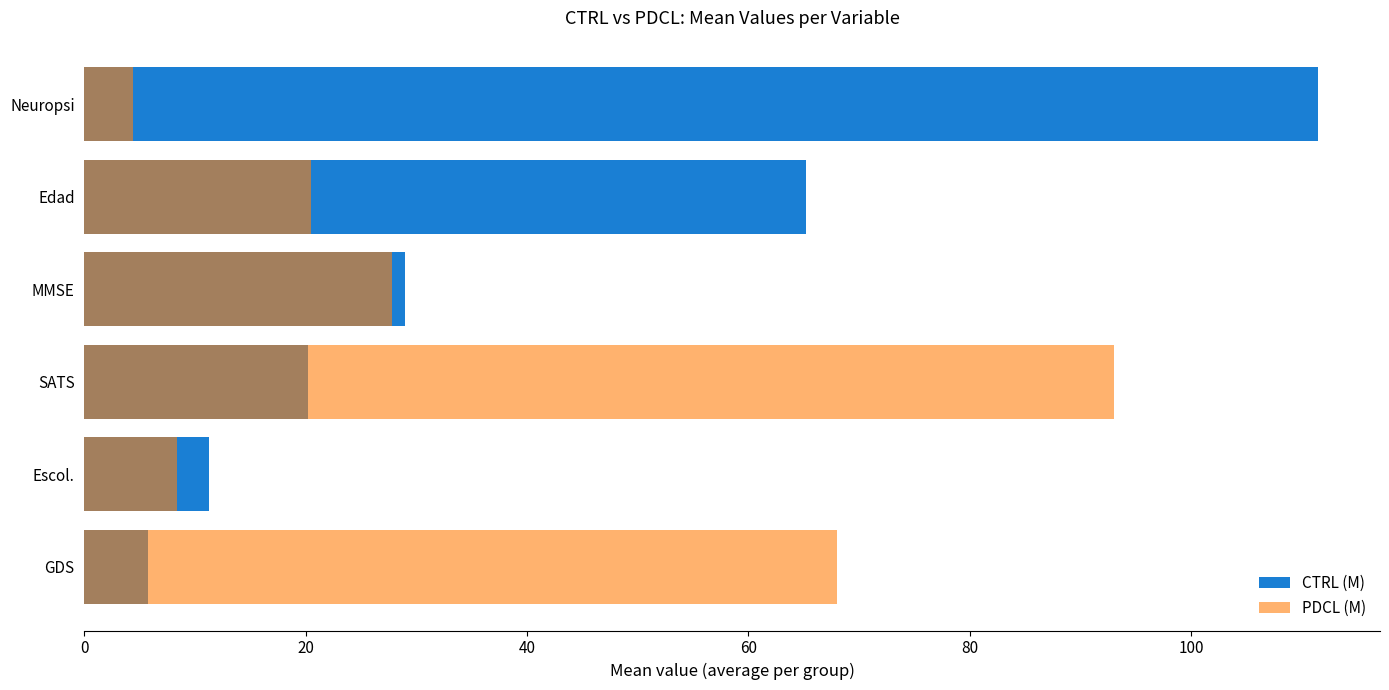

What is the average value of the PDCL (M) series?

37.0